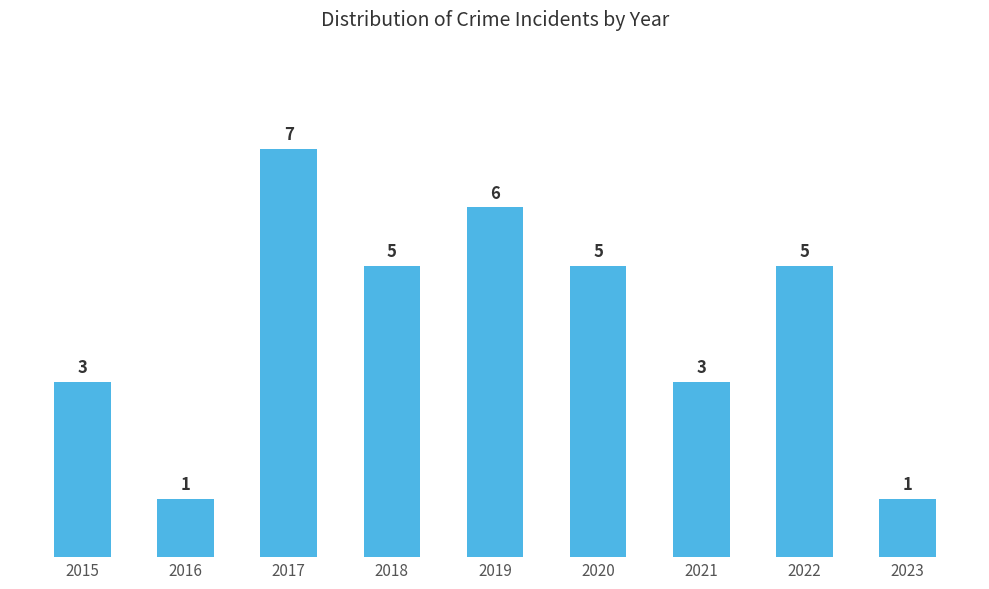

What is the ratio of the value at 2015 to the value at 2022?

0.6